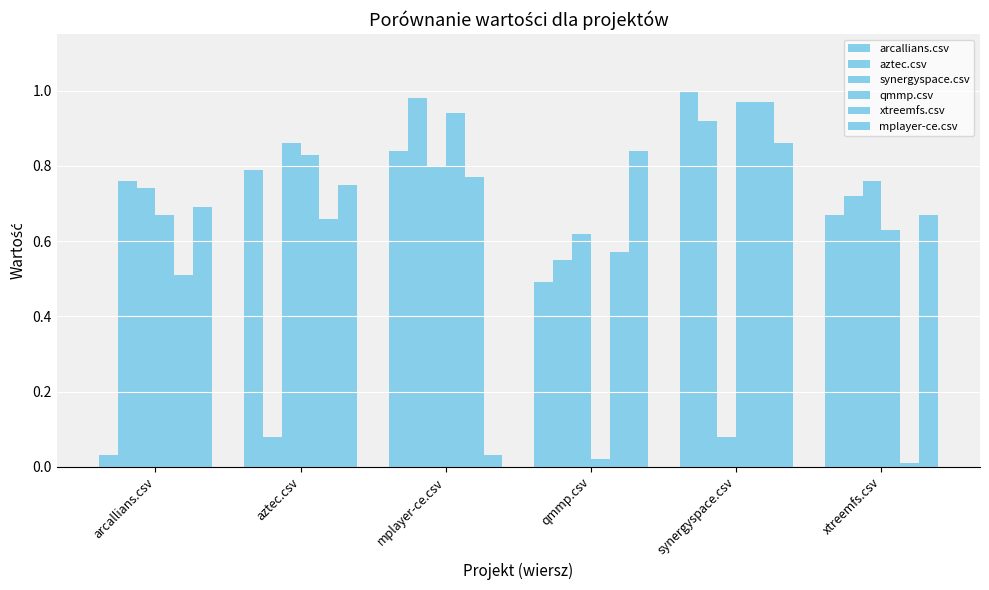

Reading left to right, extract all data points from this chart.

arcallians.csv: 0.0	0.8	0.8	0.5	1.0	0.7
aztec.csv: 0.8	0.1	1.0	0.6	0.9	0.7
synergyspace.csv: 0.7	0.9	0.8	0.6	0.1	0.8
qmmp.csv: 0.7	0.8	0.9	0.0	1.0	0.6
xtreemfs.csv: 0.5	0.7	0.8	0.6	1.0	0.0
mplayer-ce.csv: 0.7	0.8	0.0	0.8	0.9	0.7